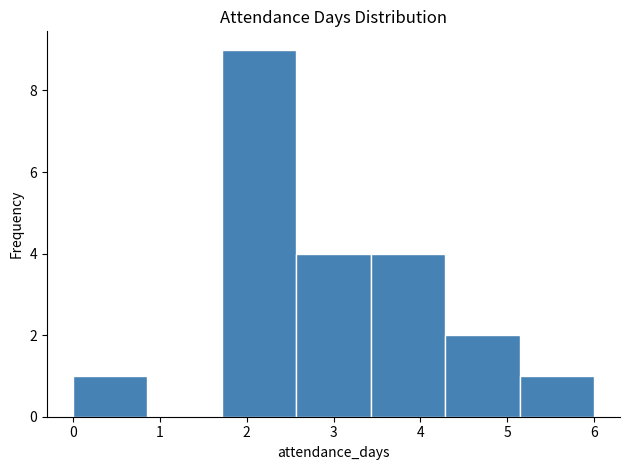

Reading left to right, transcribe this chart: for each bar, give the range it covers on the x-axis and its height. Neither the bar edges nor the heights are printed on the chart, so give them approximately, as read against the axes.

0.0 to 0.9: 1
0.9 to 1.7: 0
1.7 to 2.6: 9
2.6 to 3.4: 4
3.4 to 4.3: 4
4.3 to 5.1: 2
5.1 to 6.0: 1